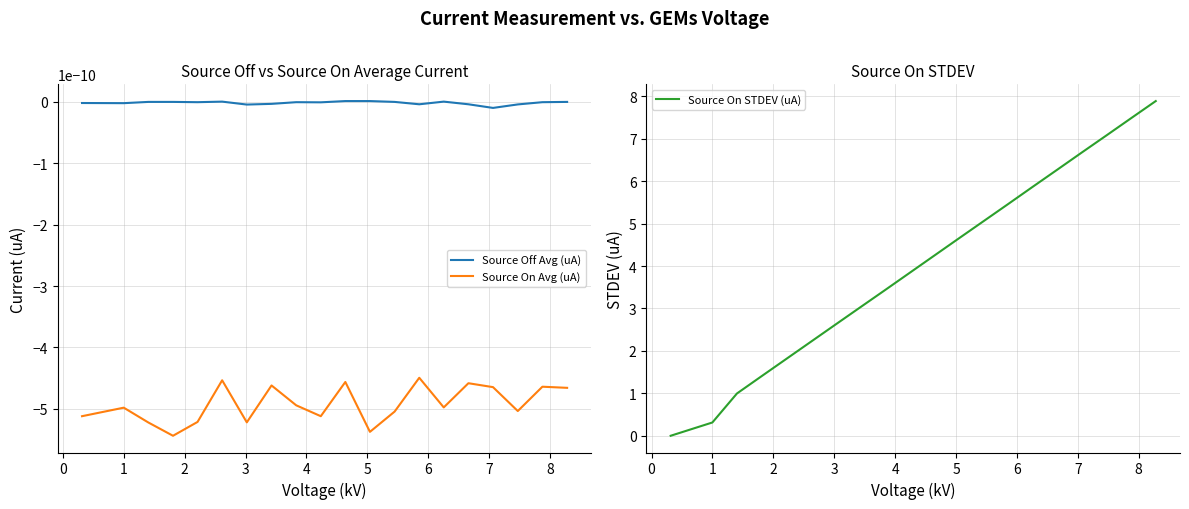

Which category has the lowest value in the Source On Avg (uA) series?

2